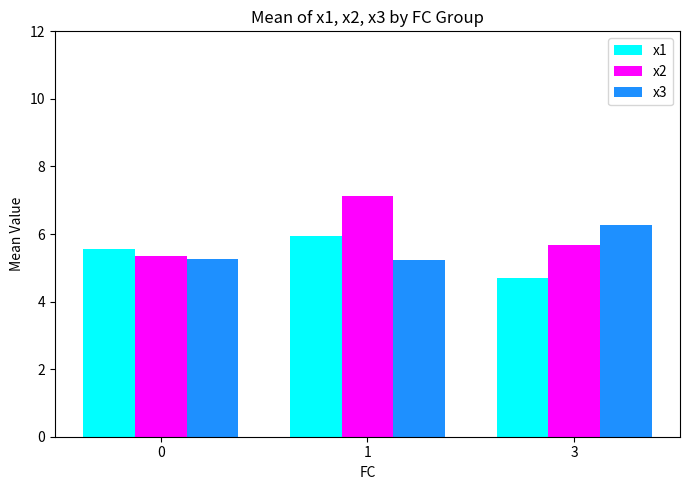

What is the lowest value of the x1 series?

4.7